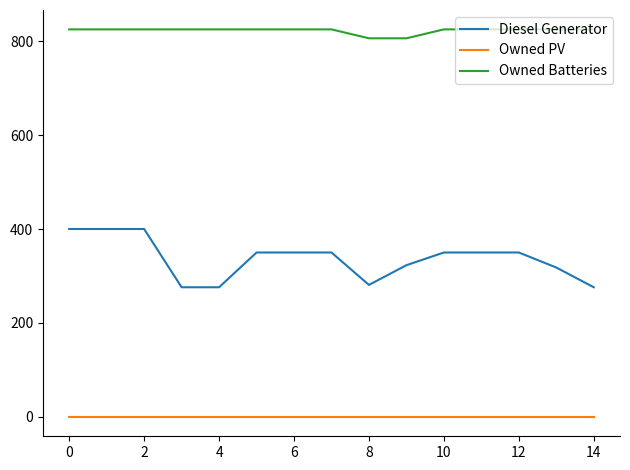

Which series has the largest range (max minus min)?

Diesel Generator